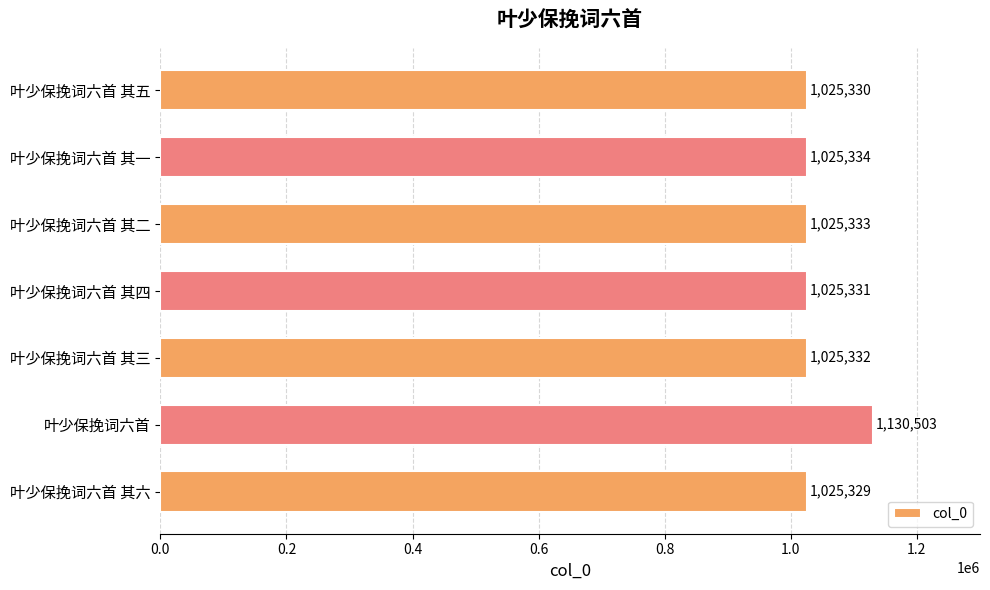

Approximately how many times larger is the value at 叶少保挽词六首 其一 compared to 叶少保挽词六首 其五?

1.0